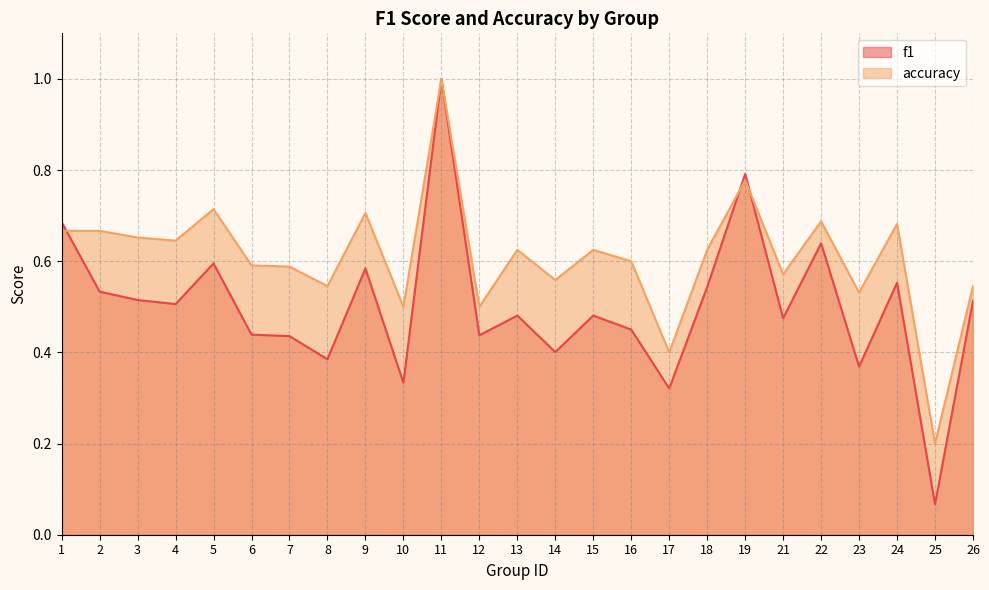

What is the sum of the f1 values at 4 and 6?

0.9